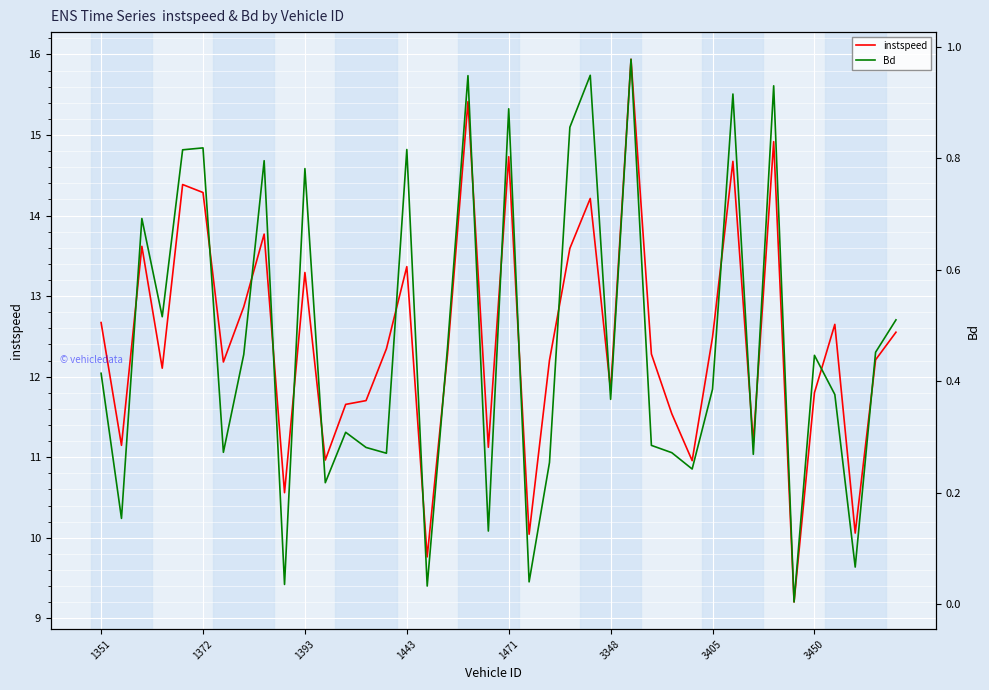

Which category has the lowest value across all series?

34